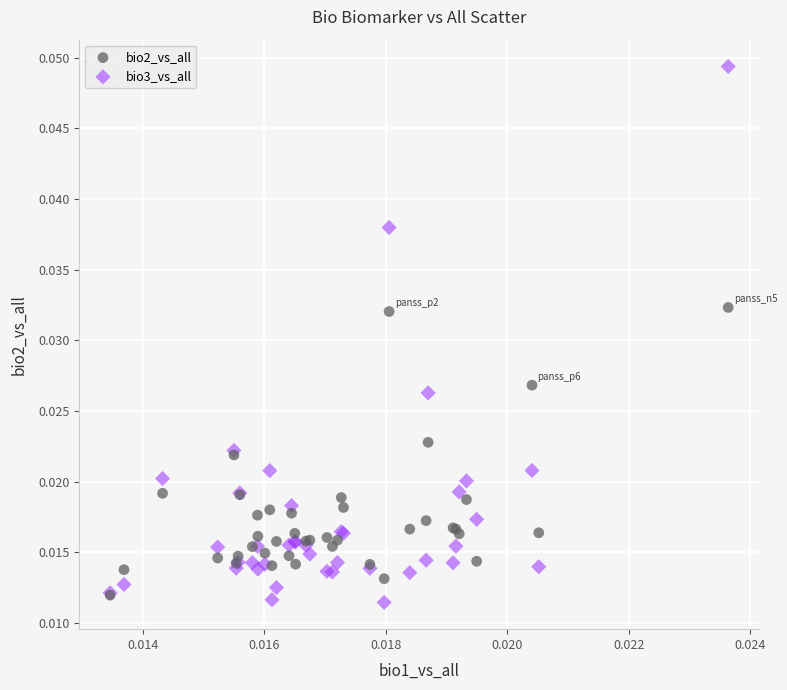

What are all the series names shown in the legend?

bio2_vs_all, bio3_vs_all